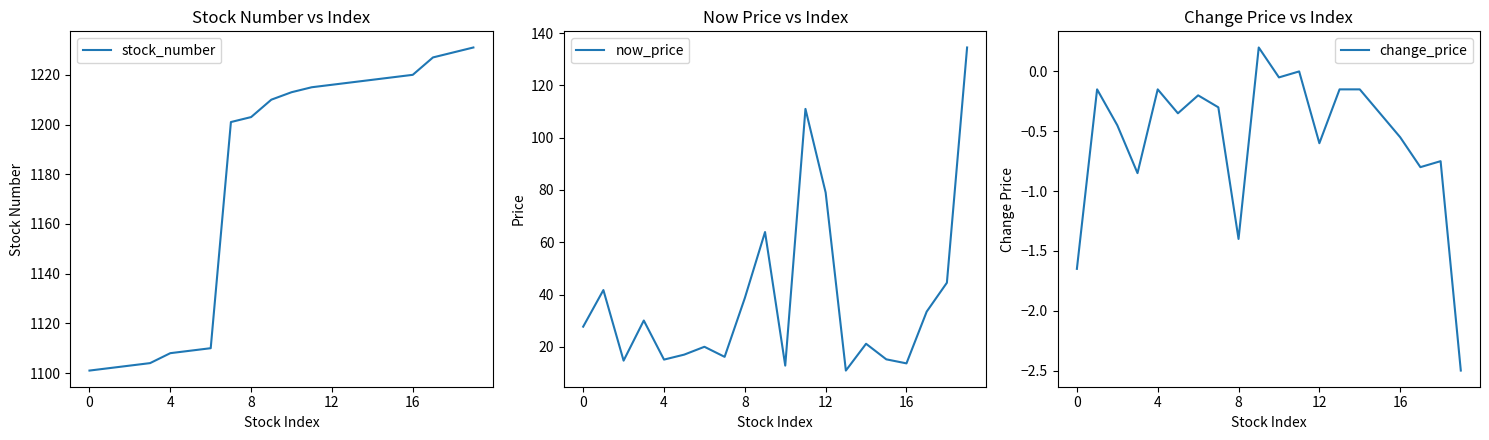

What is the greatest value displayed?

1231.0